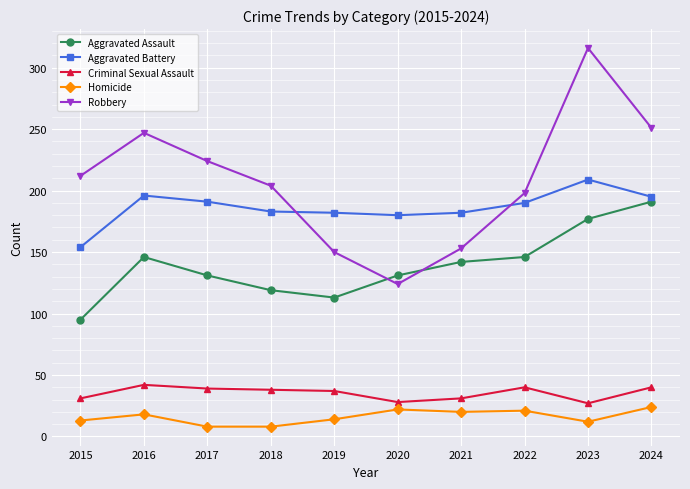

True or false: Homicide and Robbery cross at least once.

False